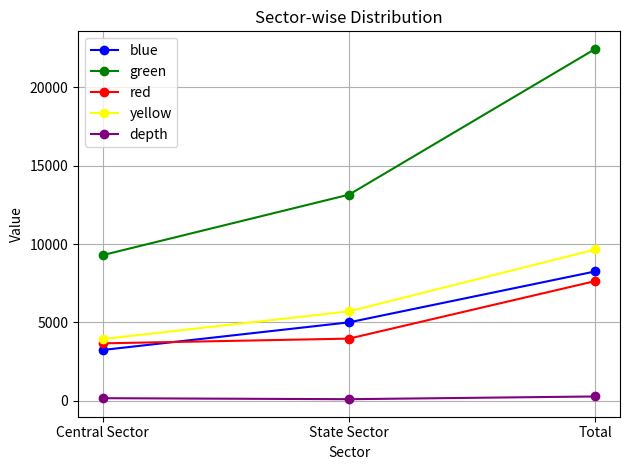

At which category is the sum across all series the highest?

Total